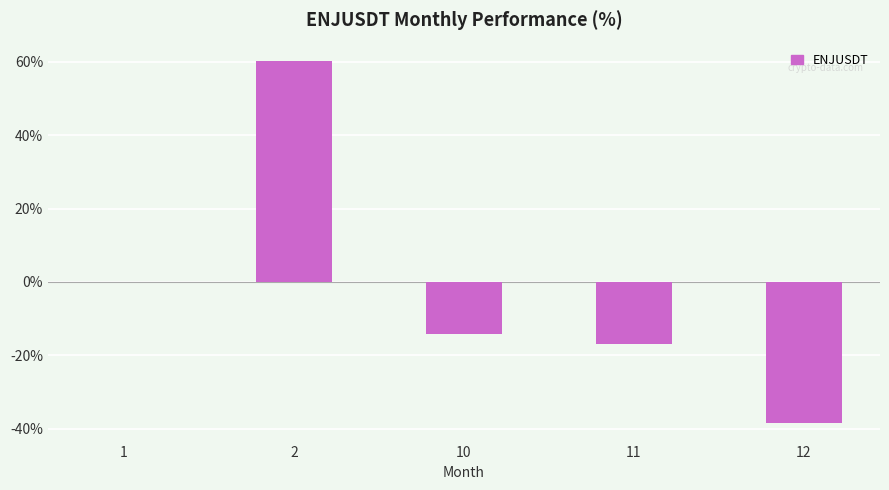

Is it true that the value at 11 is -16.8?

True